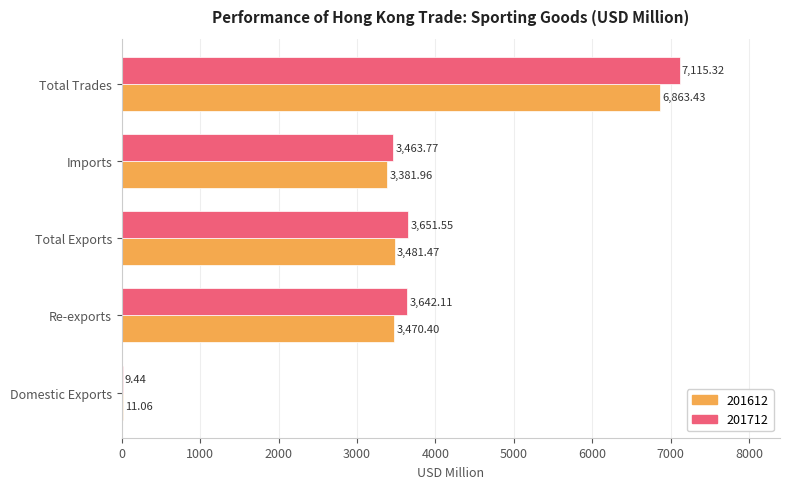

What is the sum of all 201712 values?

17882.2